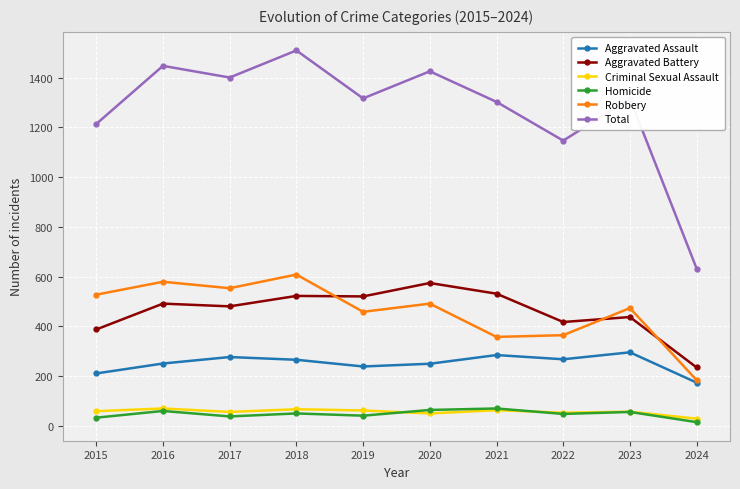

What is the value of the Homicide point at the 8th from the left?

47